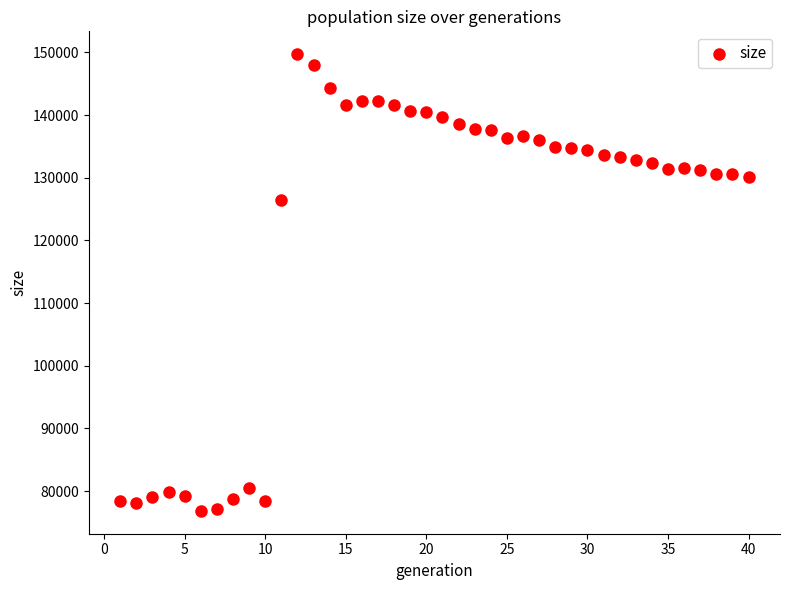

What Y value in the scatter plot is closest to 113285?

126441